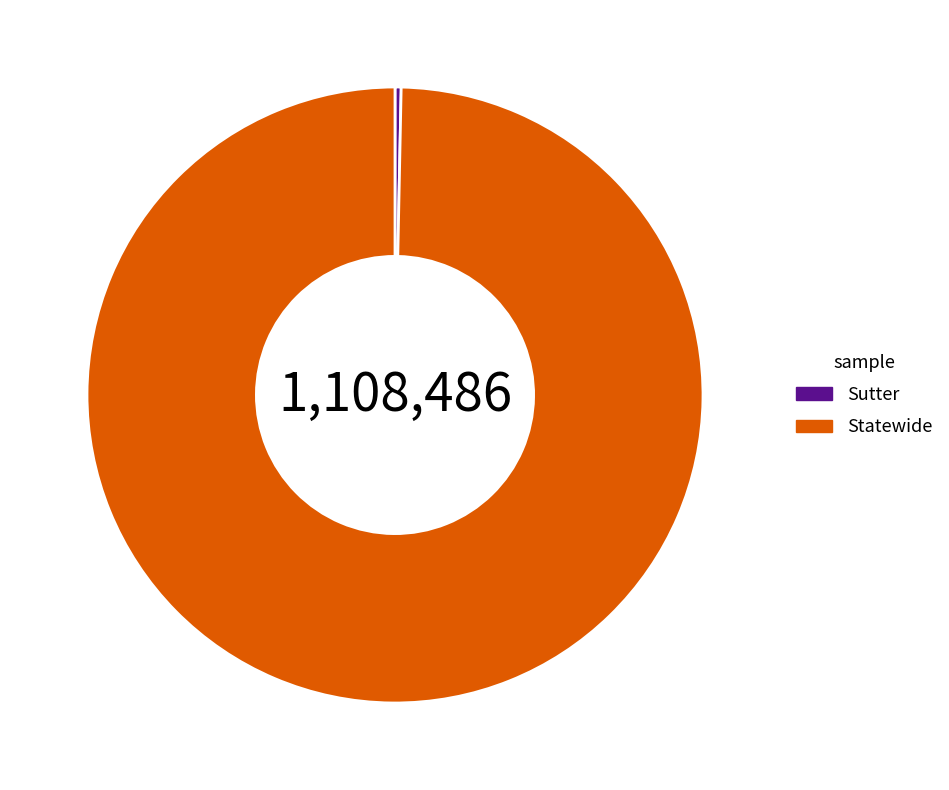

Combined, do Statewide and Sutter account for over 50%?

Yes